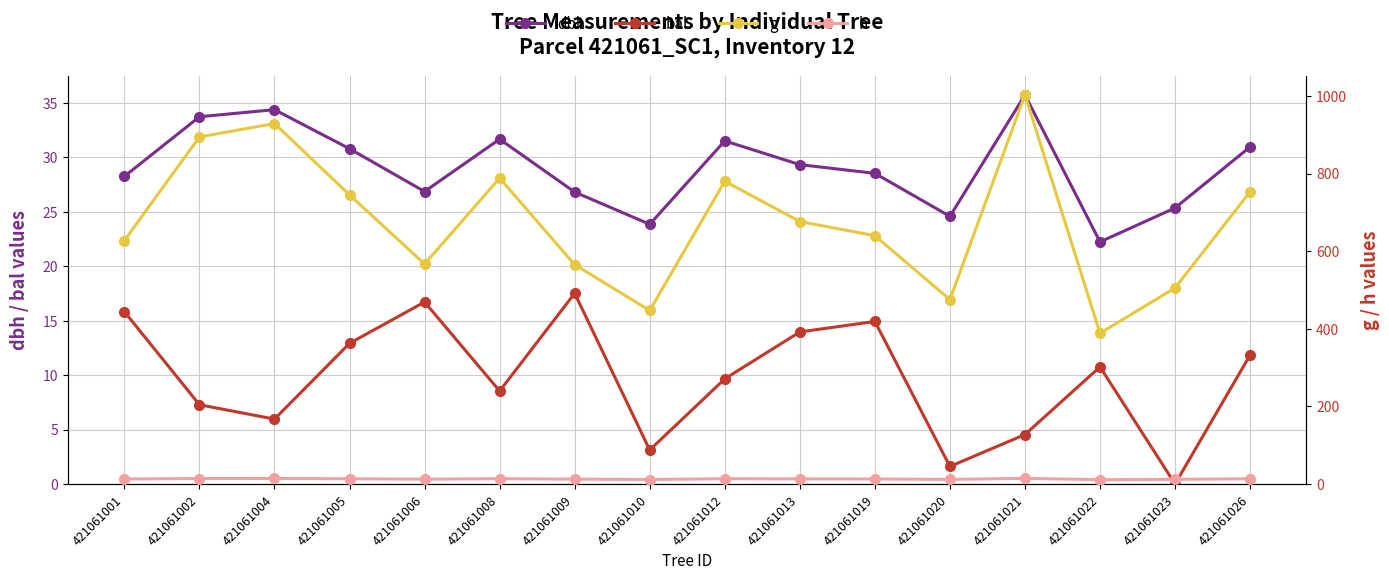

True or false: bal has more than 2 interior local peaks.

True